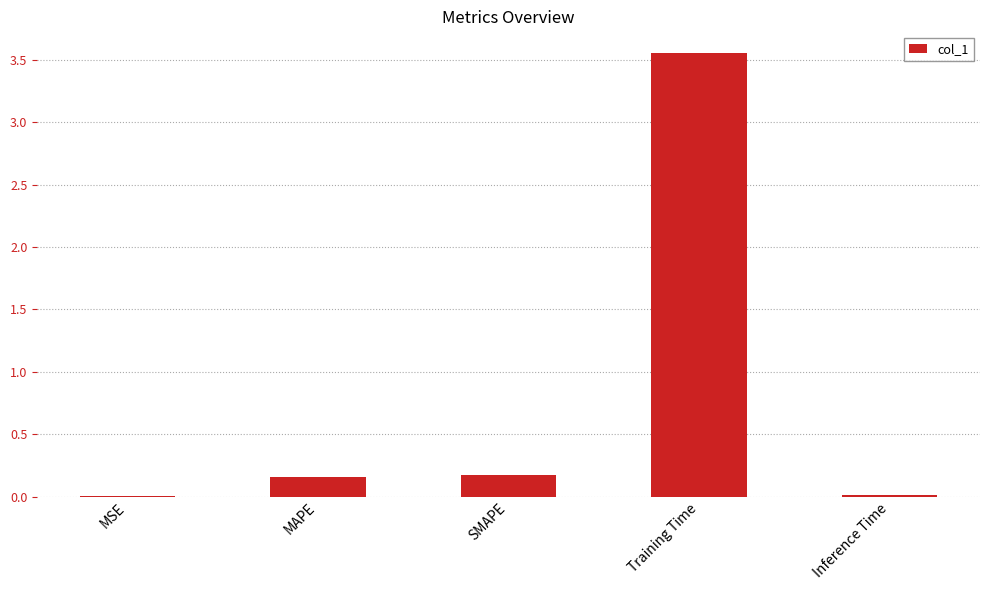

Which label corresponds to the largest value in the chart?

Training Time